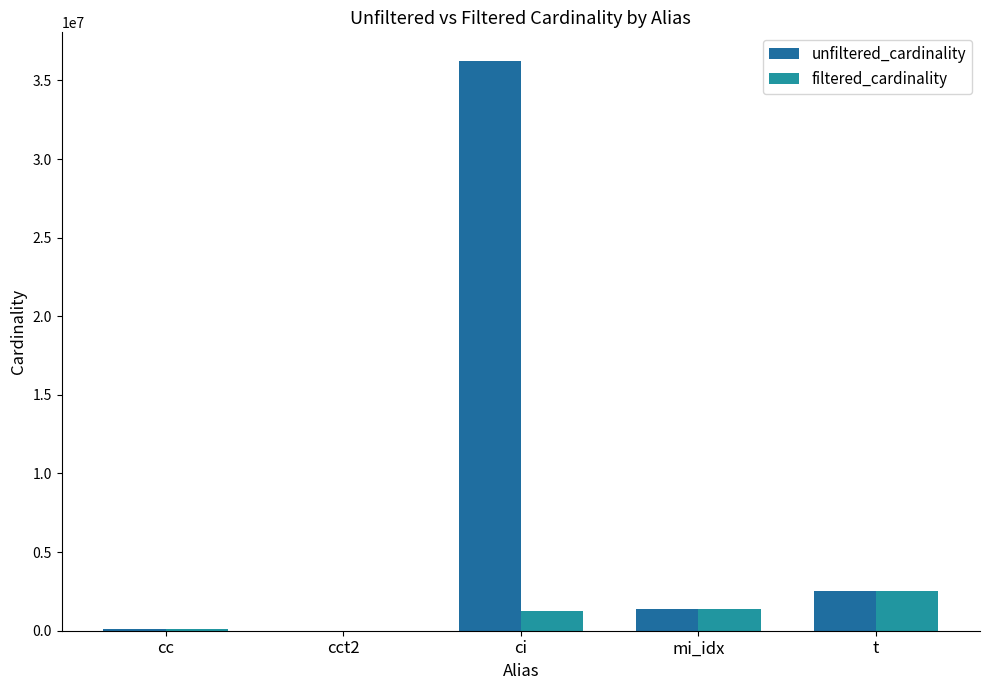

Is it true that filtered_cardinality equals 4298523 at t?

False